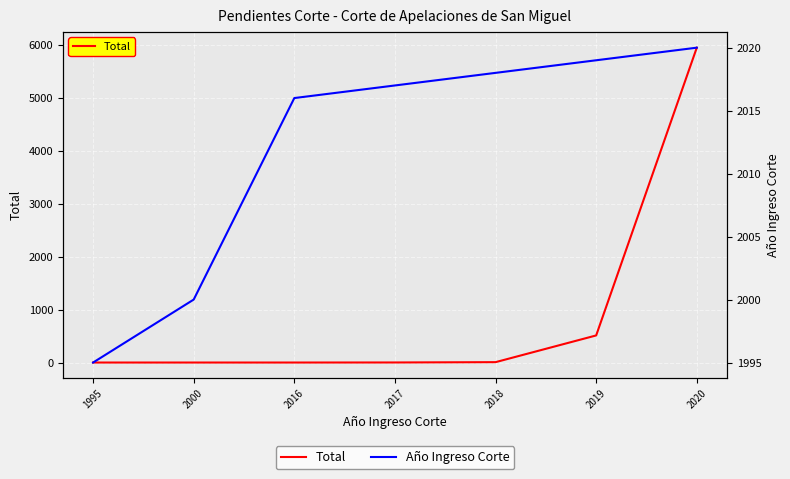

Between which two adjacent categories do Total and Año Ingreso Corte first intersect?

2019 and 2020